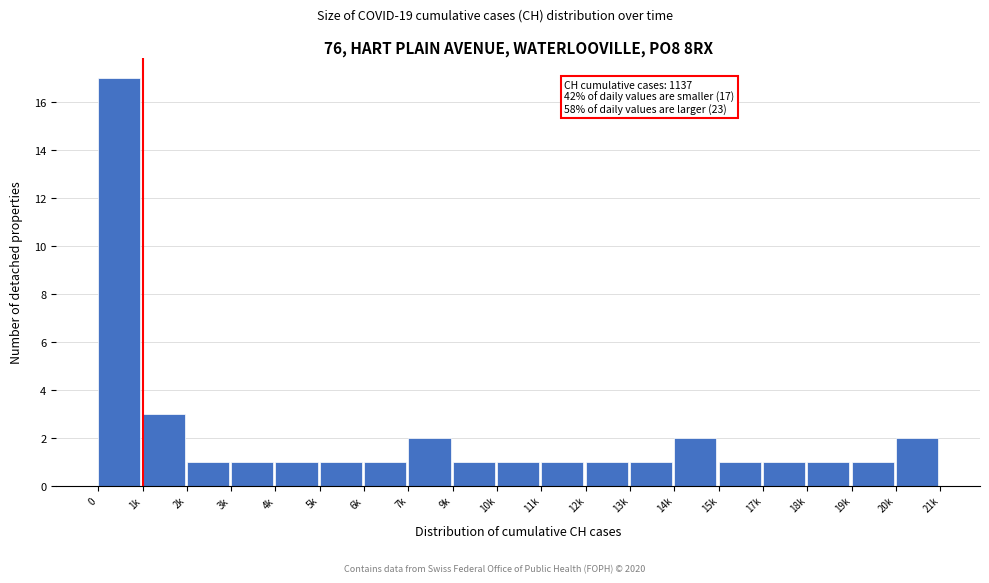

Reading left to right, transcribe all the data shown in this chart.

0=17	1k=3	2k=1	3k=1	4k=1	5k=1	6k=1	7k=2	9k=1	10k=1	11k=1	12k=1	13k=1	14k=2	15k=1	17k=1	18k=1	19k=1	20k=2